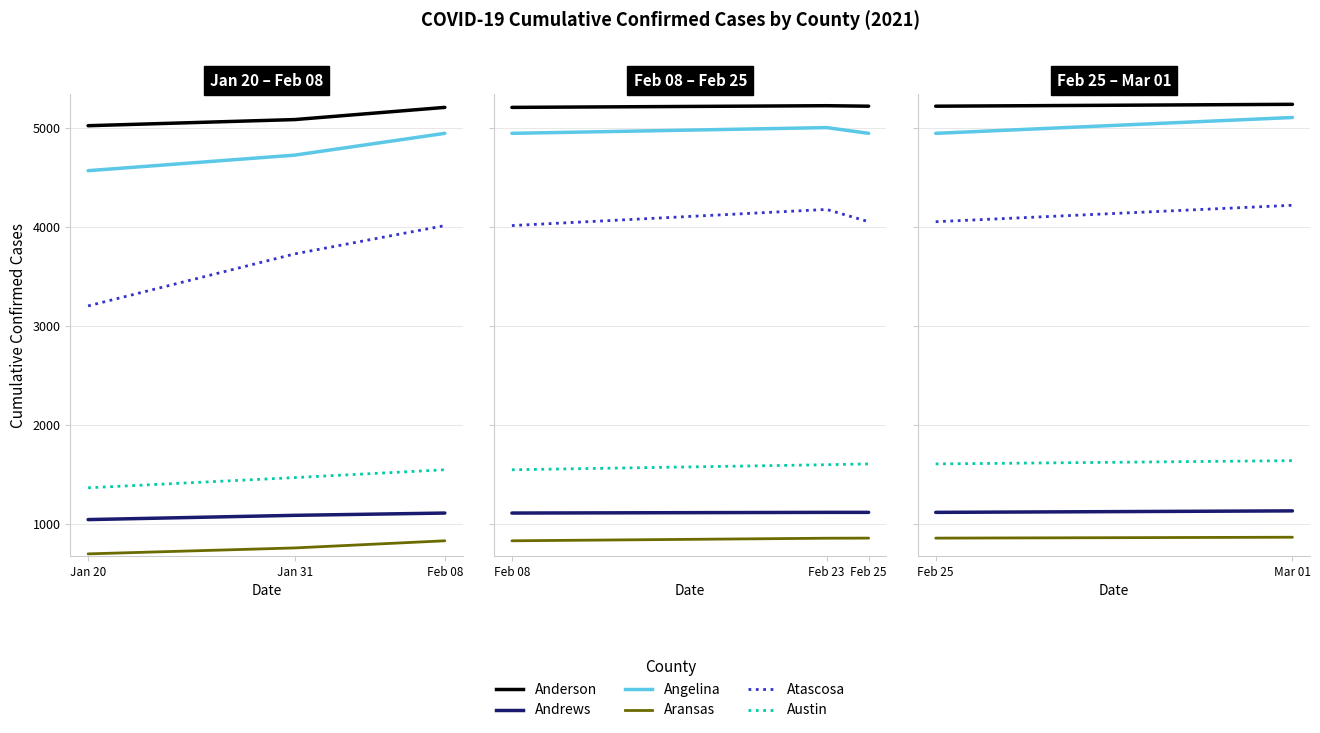

Between Feb 25 and Mar 01, which series saw the biggest shift?

Atascosa